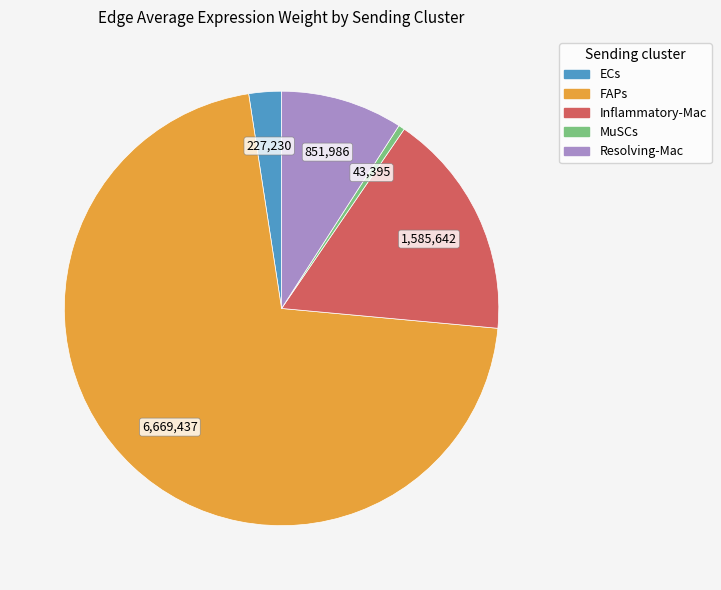

What is the ratio of the value at Resolving-Mac to the value at ECs?

3.7